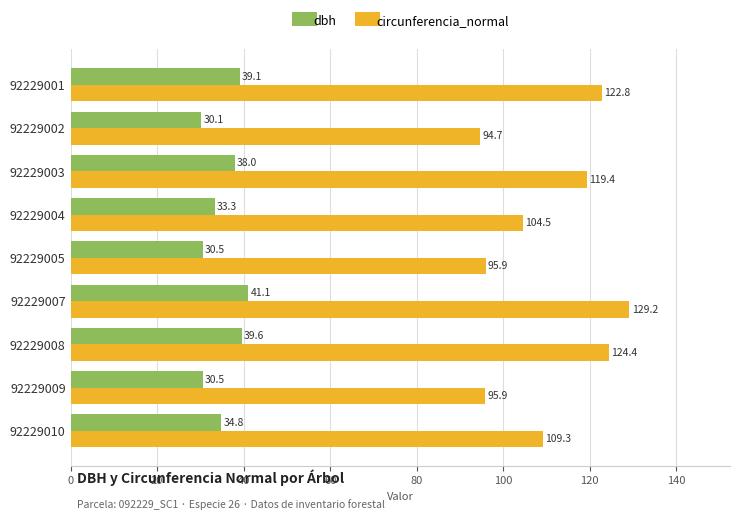

Which category has the highest value in the dbh series?

92229007